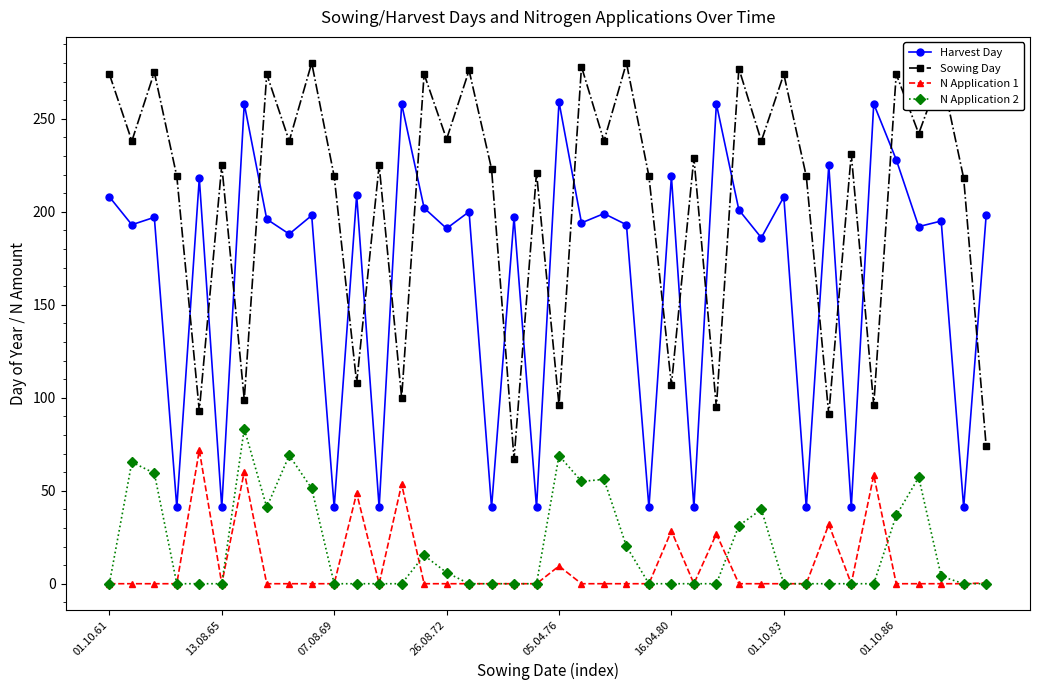

Which series has the widest spread of values?

Harvest Day